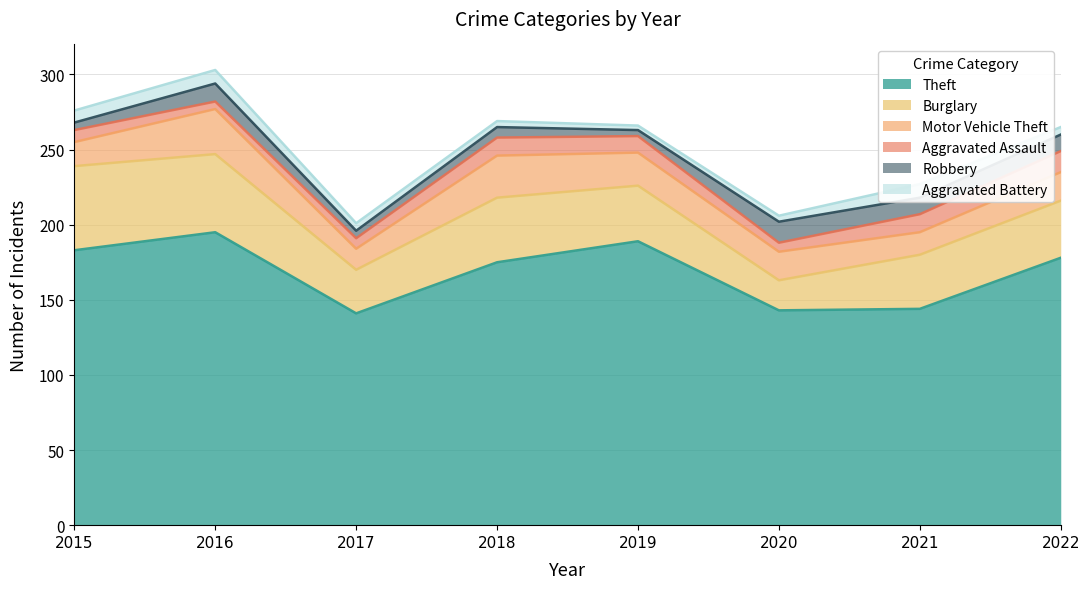

What are all the series names shown in the legend?

Theft, Burglary, Motor Vehicle Theft, Aggravated Assault, Robbery, Aggravated Battery